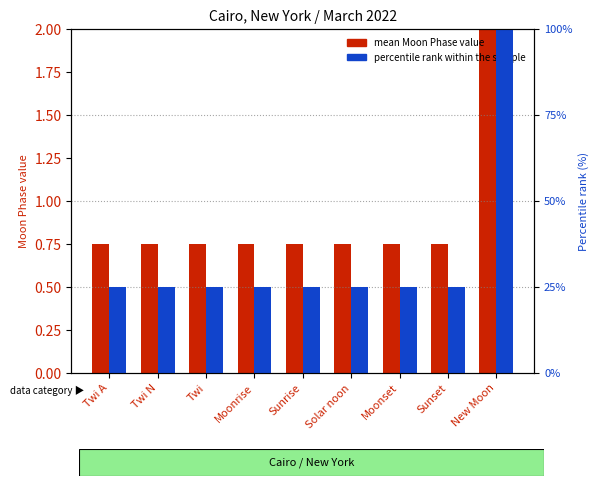

What is the label of the 9th bar from the left?

New Moon